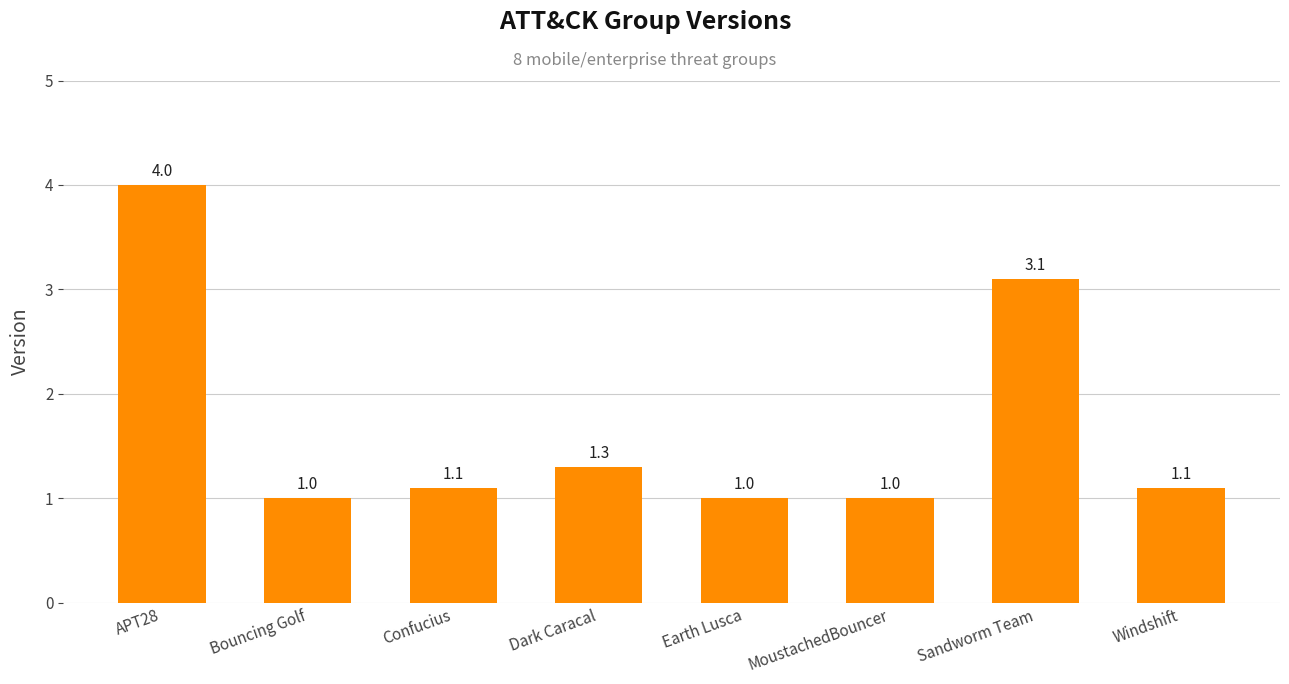

What is the difference between the values at Bouncing Golf and Dark Caracal?

0.3